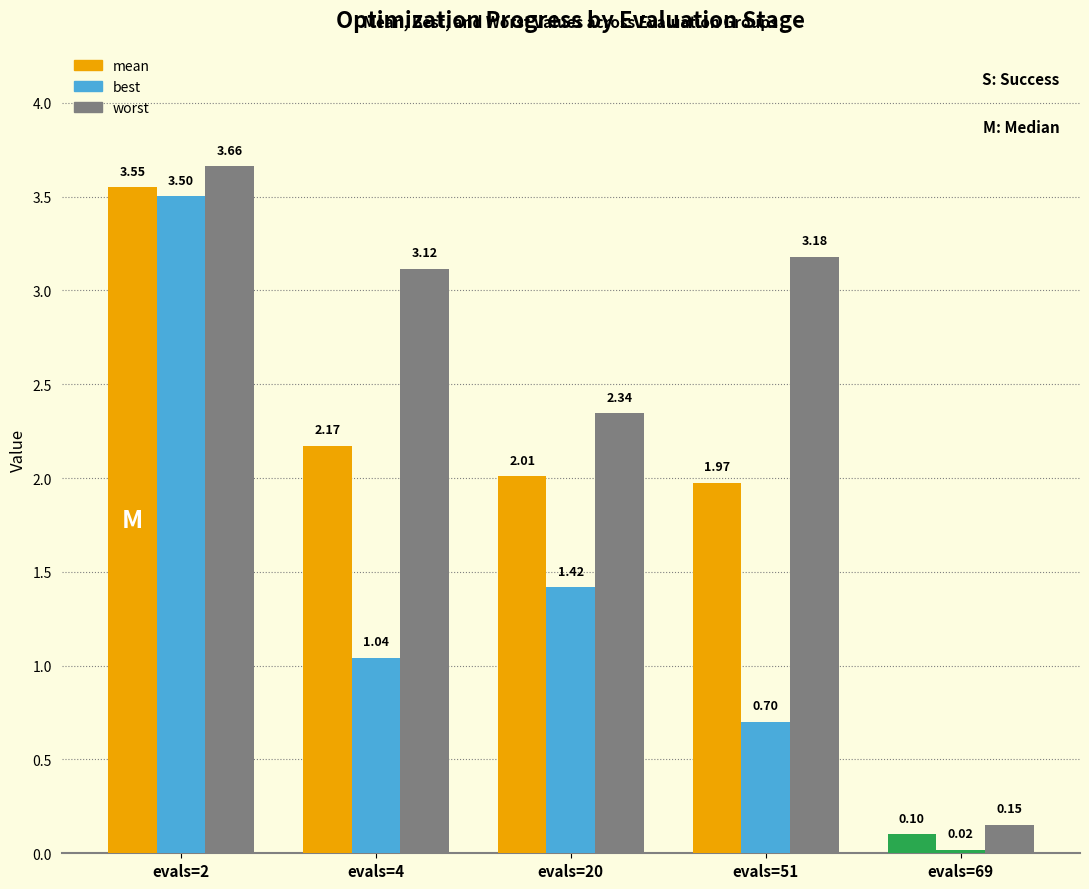

Does the chart contain any negative values?

No